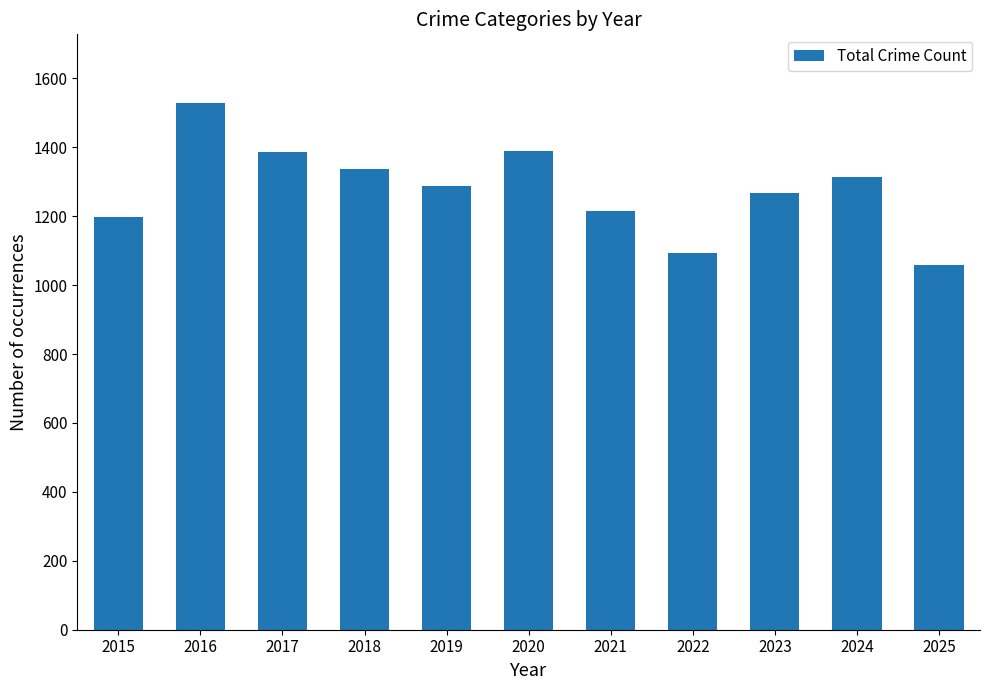

Which label corresponds to the smallest value in the chart?

2025